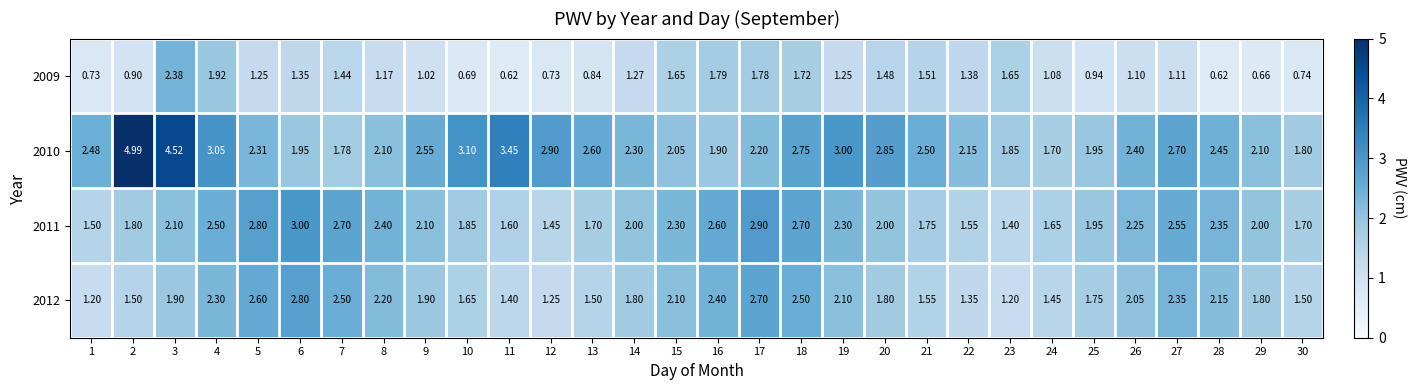

Is the value of 2009 at 13 greater than the value of 2011 at 7?

No